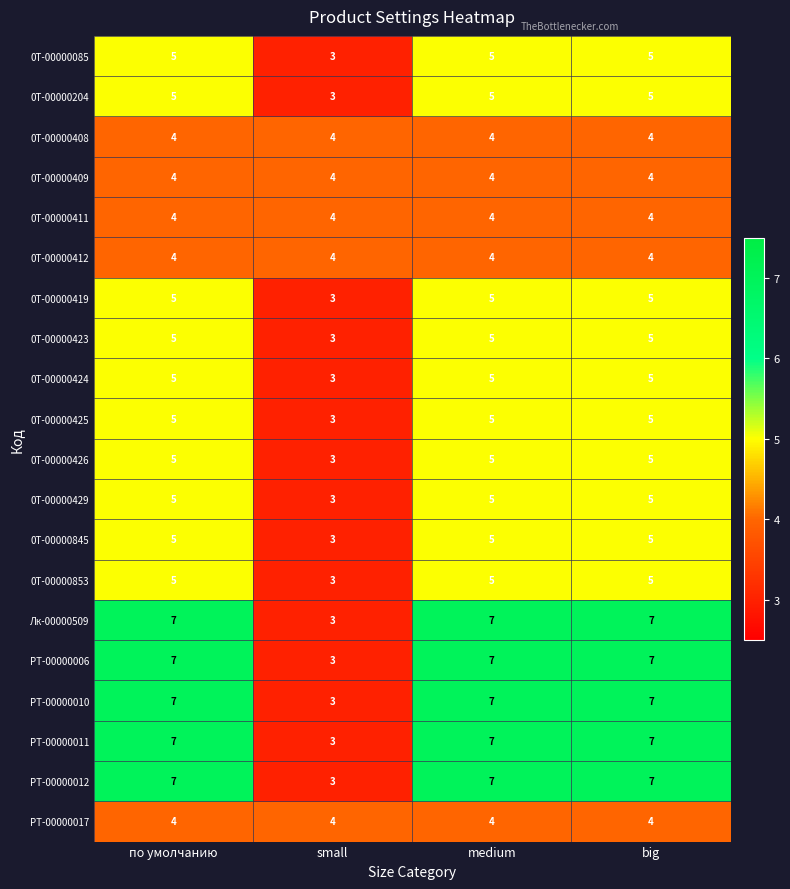

Which label corresponds to the smallest value in the chart?

small